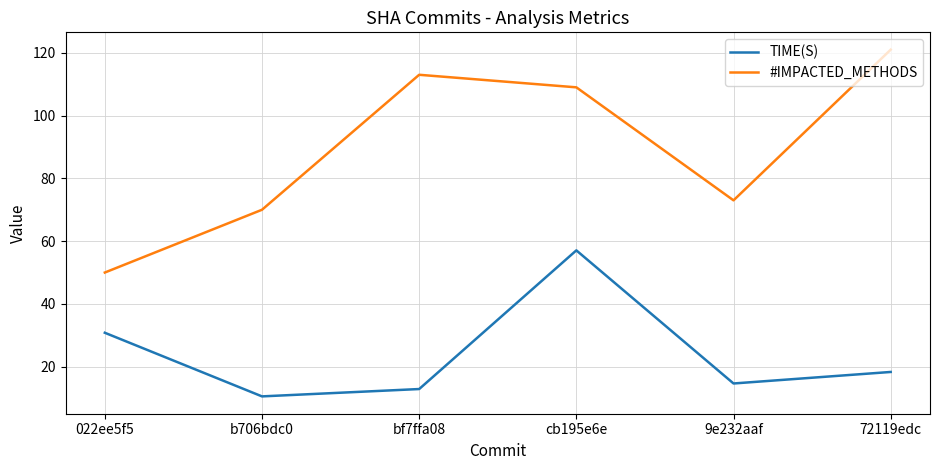

How many series are shown in this chart?

2